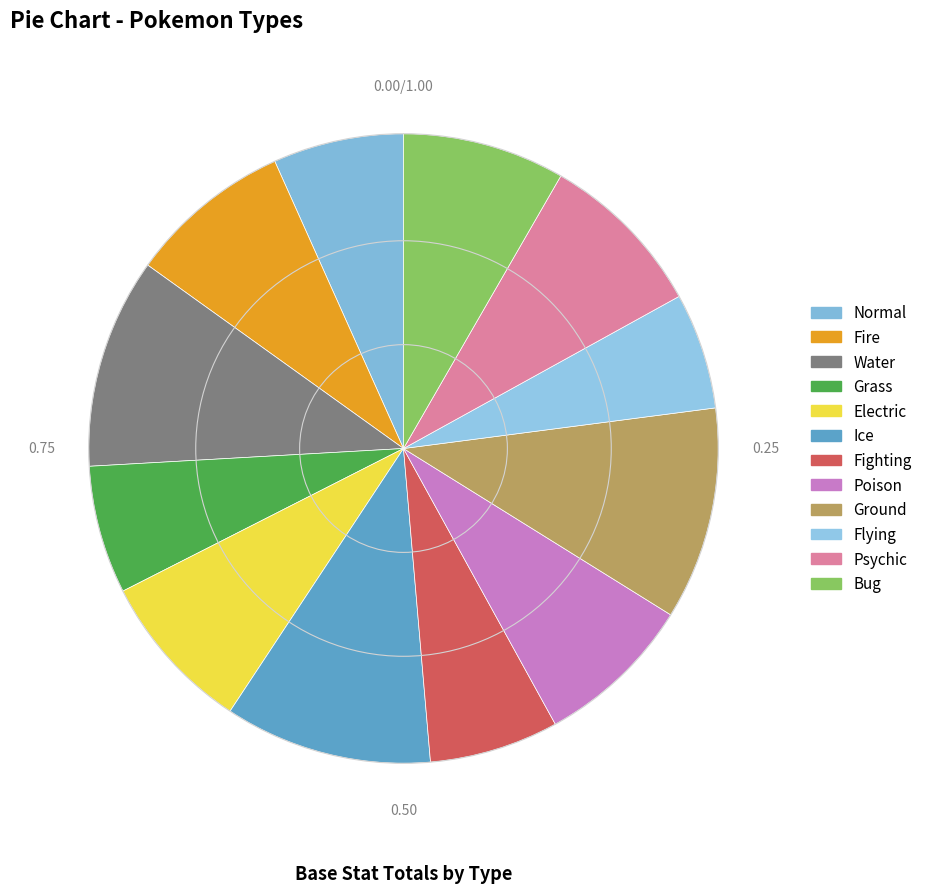

Is it true that Fighting is 7% of the pie?

True